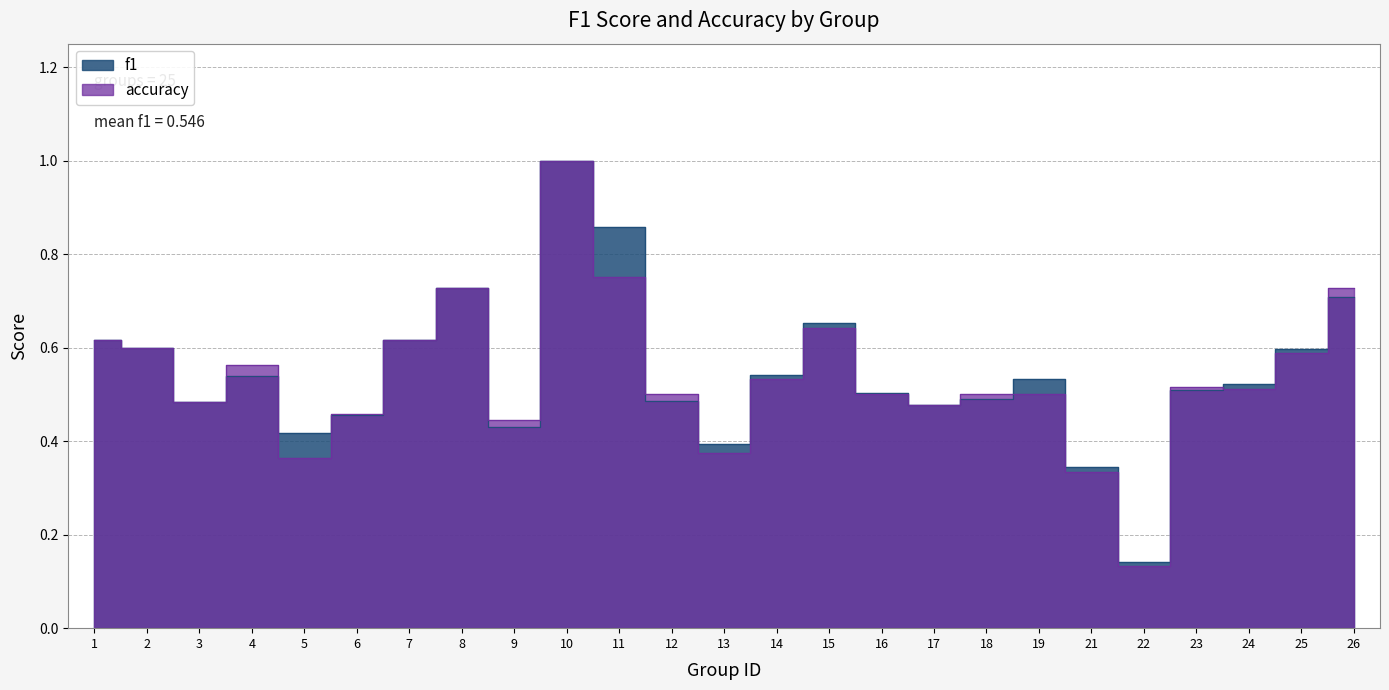

At which label does accuracy reach its minimum?

22